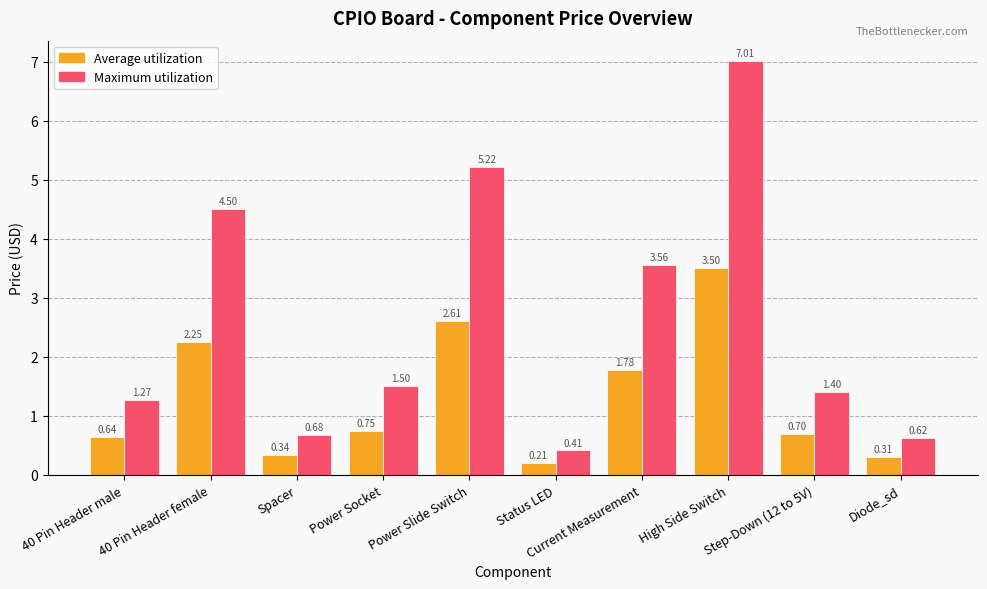

Is the value of Average utilization at Step-Down (12 to 5V) greater than the value of Maximum utilization at Power Socket?

No